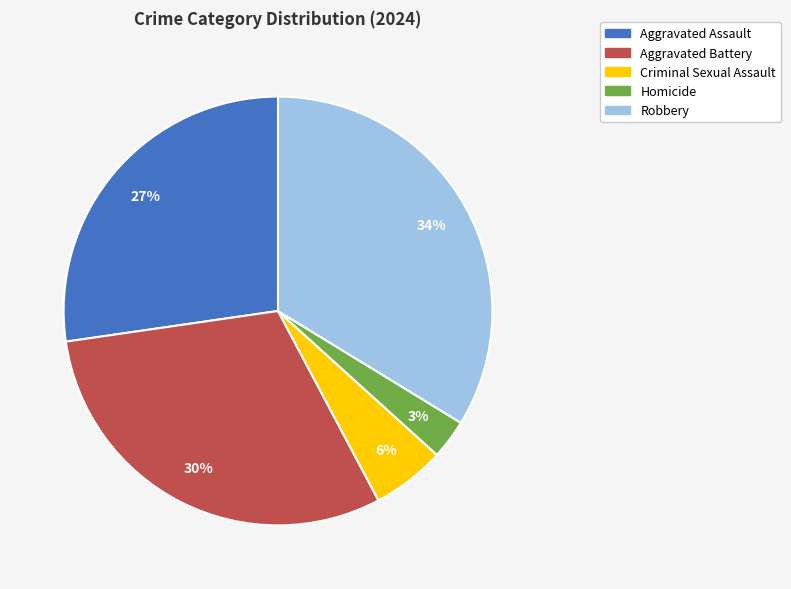

What percentage is the Homicide slice, to the nearest percent?

3%